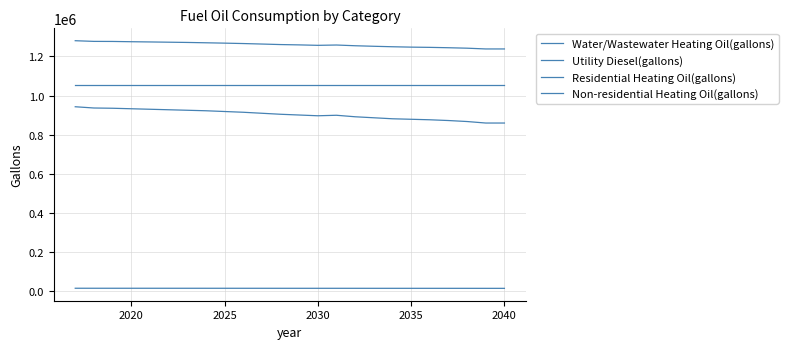

How many lines are shown in the chart?

4